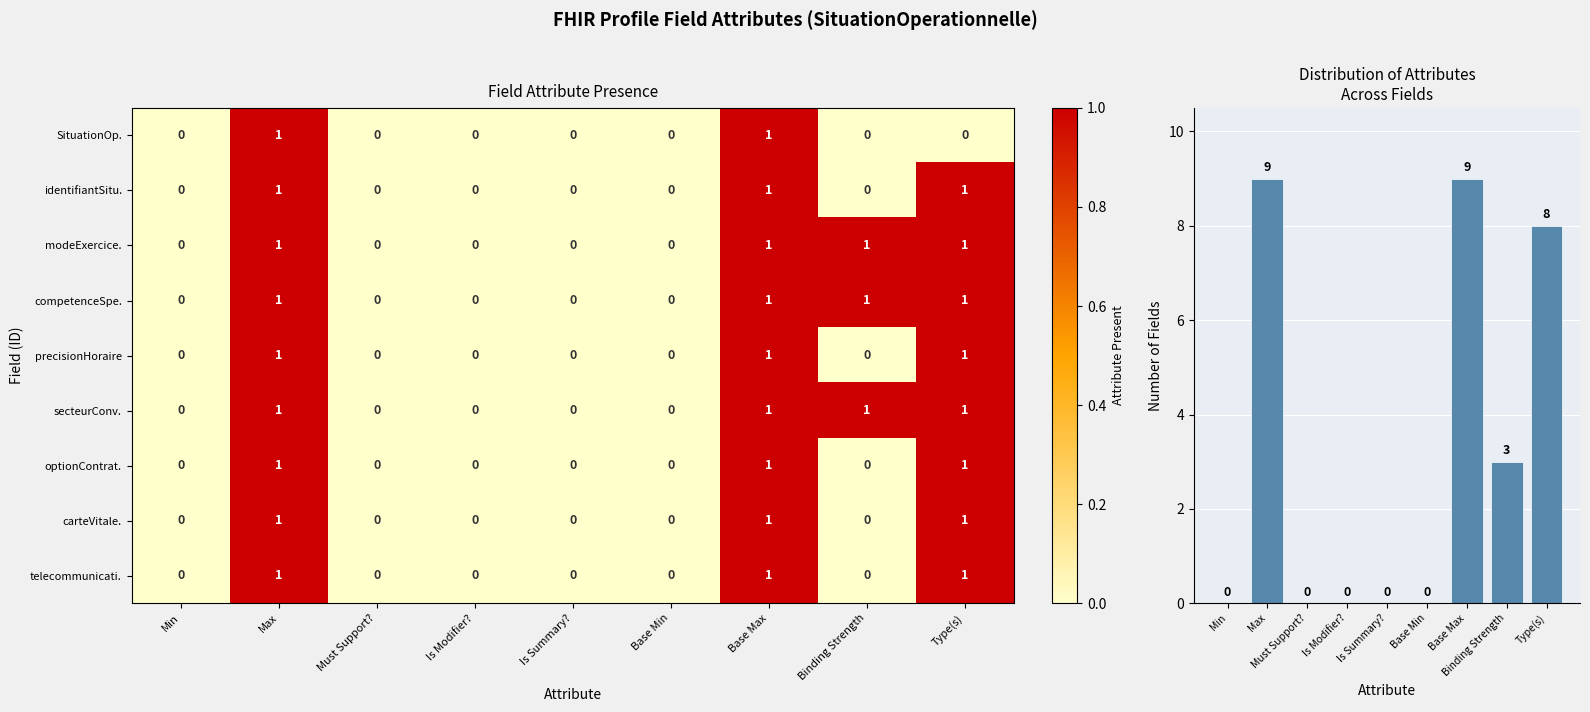

The Fields with attribute series shows 6 at Must Support?. True or false?

False